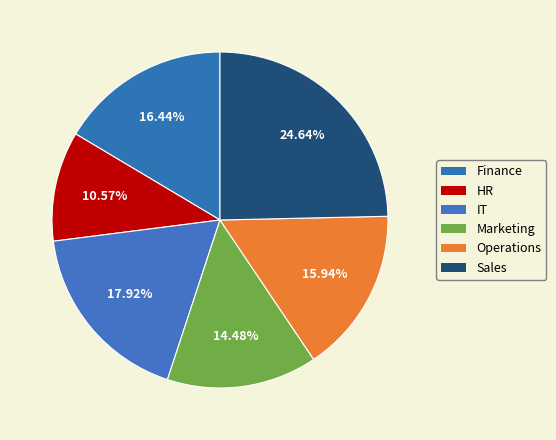

Count the number of slices in the pie.

6